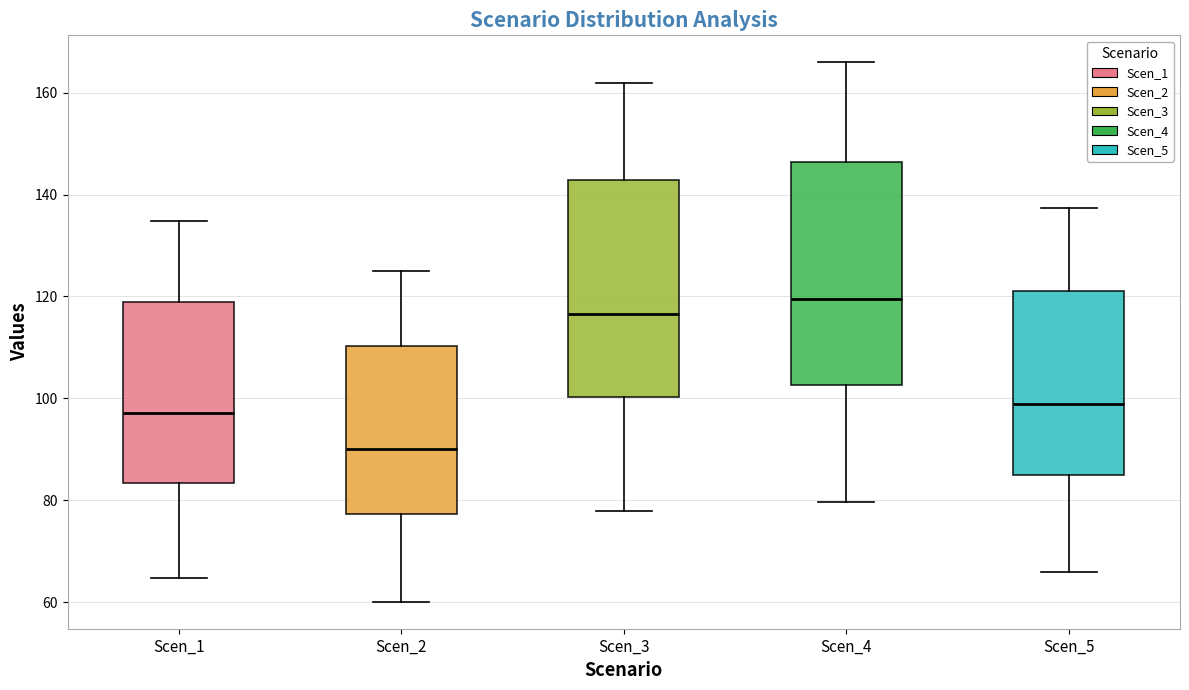

Reading left to right, read every box against the y-axis: the position of its median line, the range the box covers, and the ends of its whiskers. The values are not printed on the chart, so give them approximately, as read against the axis.

Scen_1: median 98, box 84 to 118, whiskers 64 to 134
Scen_2: median 90, box 78 to 110, whiskers 60 to 126
Scen_3: median 116, box 100 to 142, whiskers 78 to 162
Scen_4: median 120, box 102 to 146, whiskers 80 to 166
Scen_5: median 98, box 84 to 122, whiskers 66 to 138